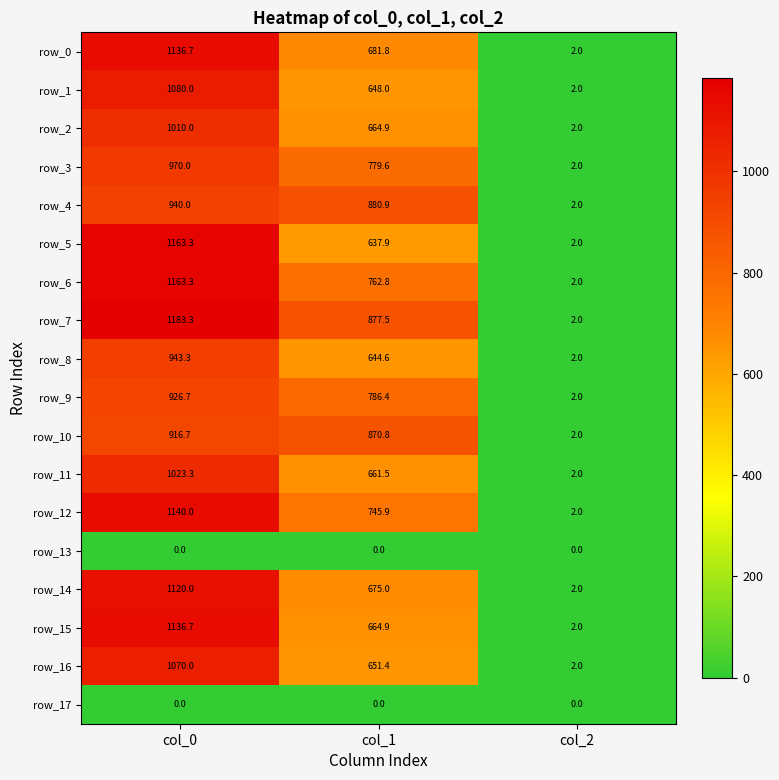

Is it true that row_2 equals 897.7 at col_1?

False